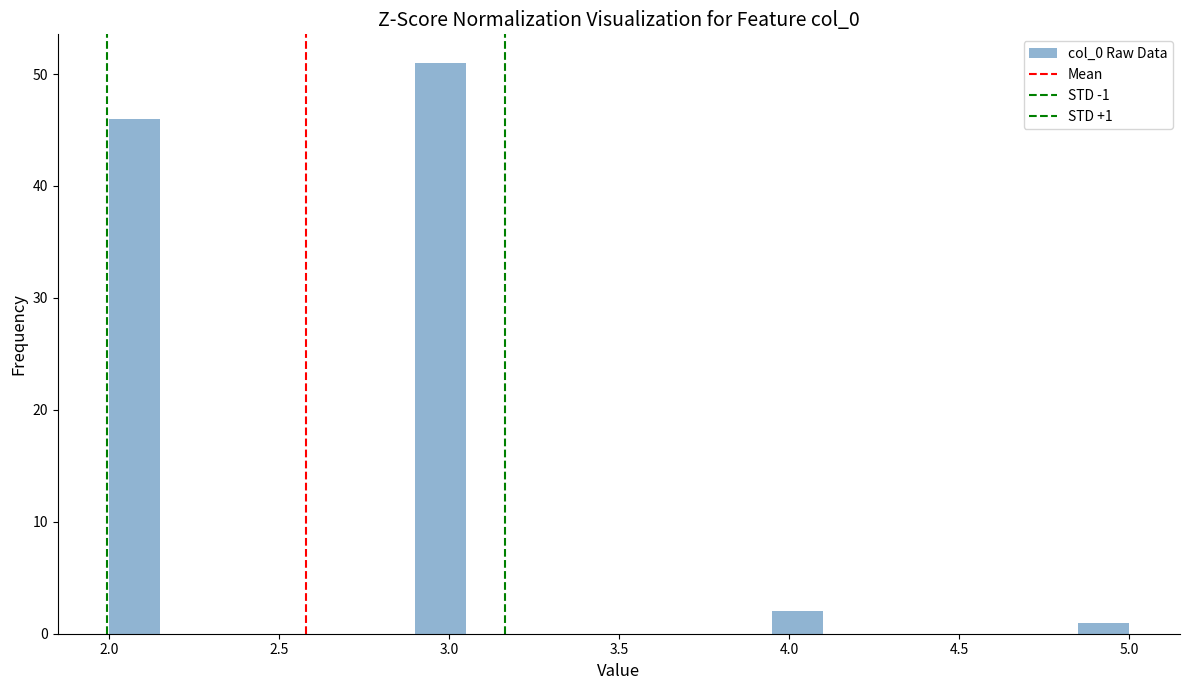

Read against the x-axis, roughly where is the centre of the tallest bar?

3.00